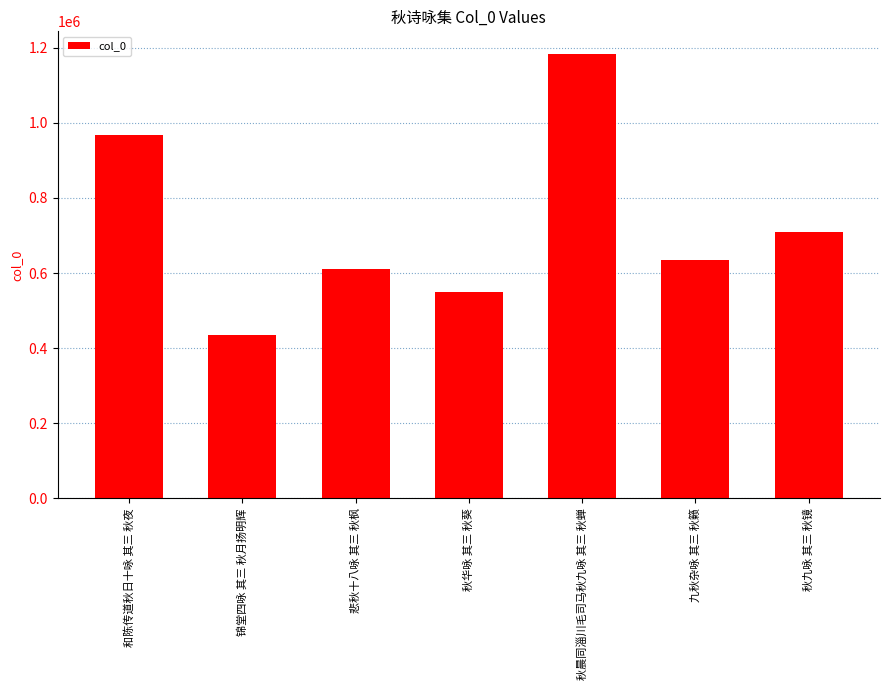

True or false: the data shows 709301 at 秋九咏 其三 秋镜.

True